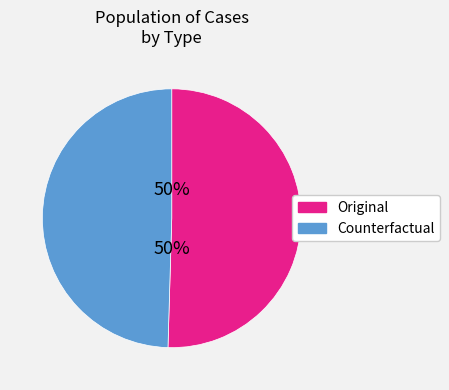

To the nearest percent, what is the combined percentage of Original and Counterfactual?

100%